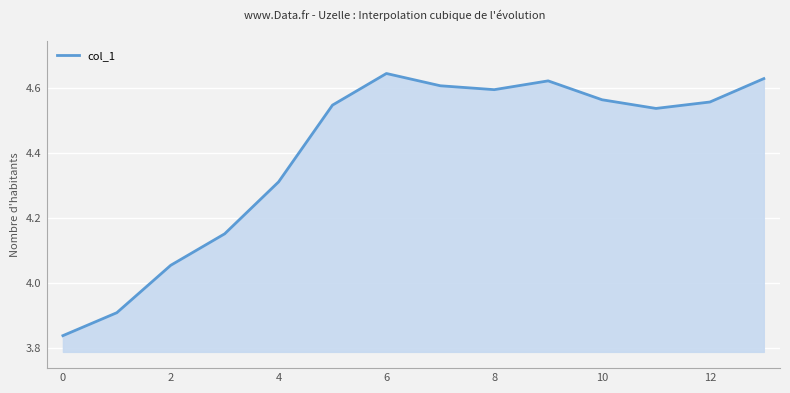

What is the difference between the maximum and minimum values?

0.8